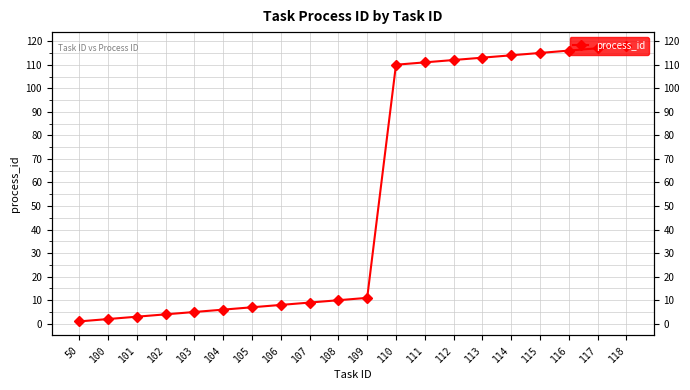

What is the value of the 9th point from the left?

9